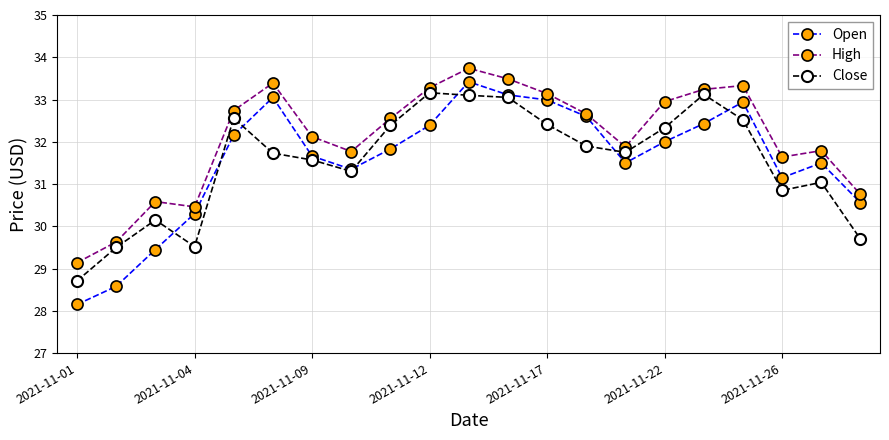

What is the value of the Open point at the 4th from the left?

30.3